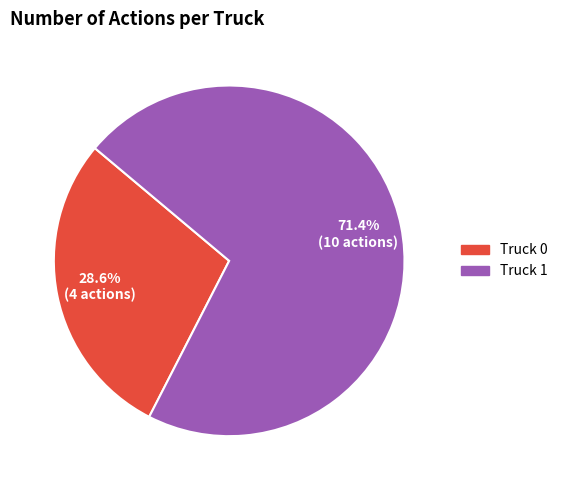

Rank the categories by value from highest to lowest.

Truck 1, Truck 0